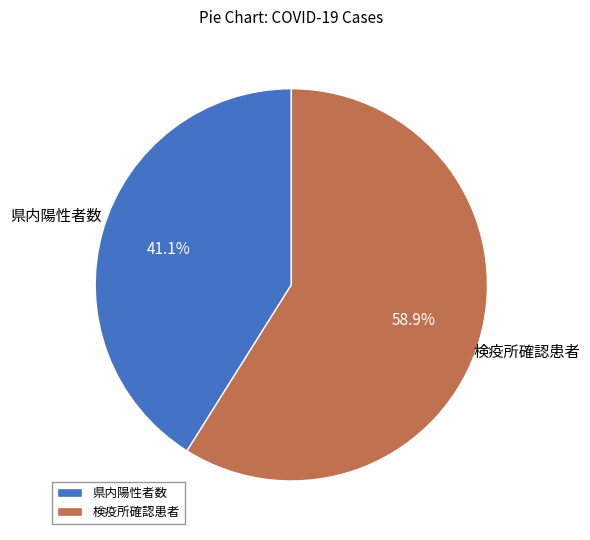

How many slices are in this pie chart?

2